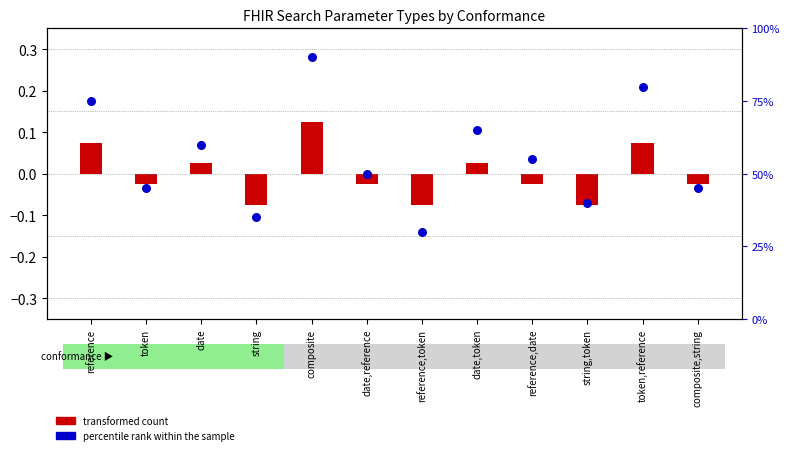

What is the change in value from reference,date to token,reference?

+25